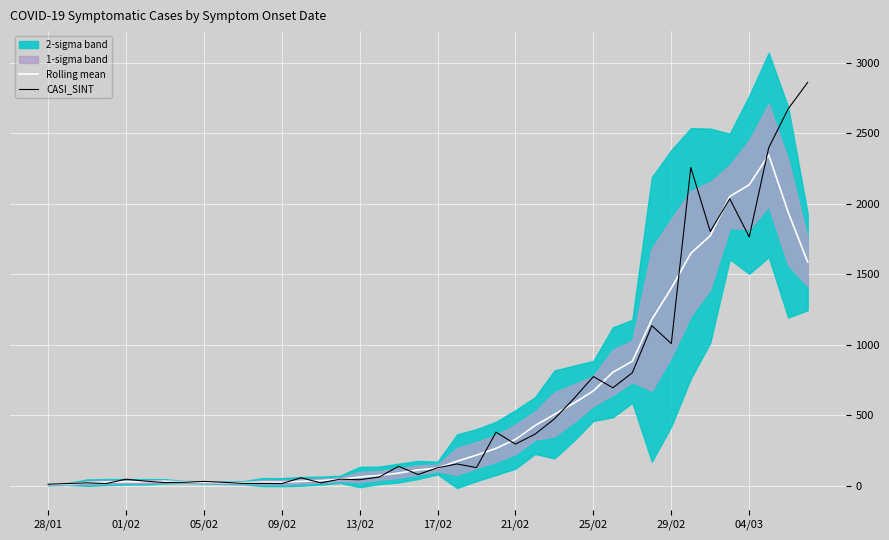

What is the highest value of the Rolling mean series?

2344.8